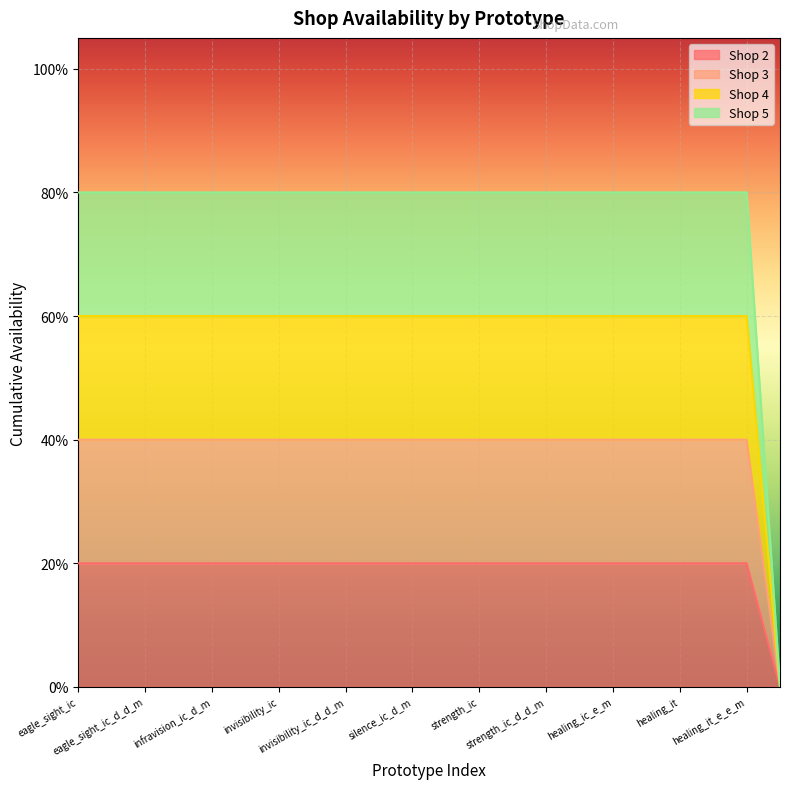

What are all the series names shown in the legend?

Shop 2, Shop 3, Shop 4, Shop 5